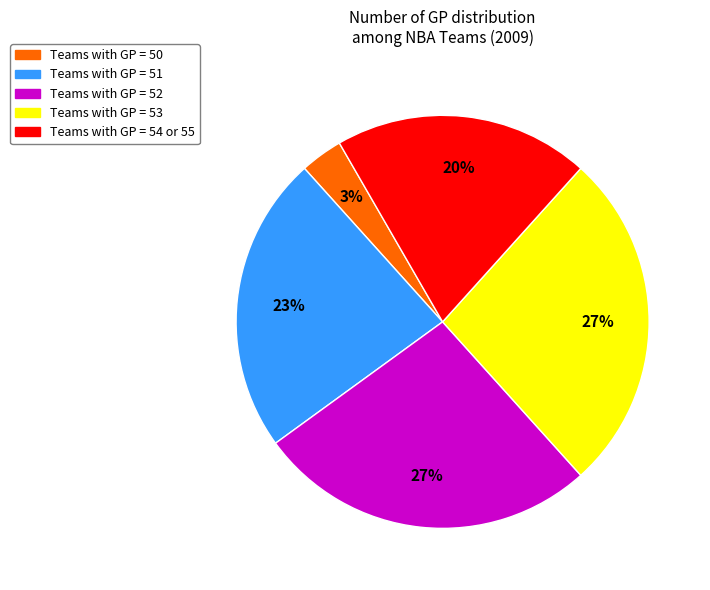

To the nearest percent, what is the average slice percentage?

20%